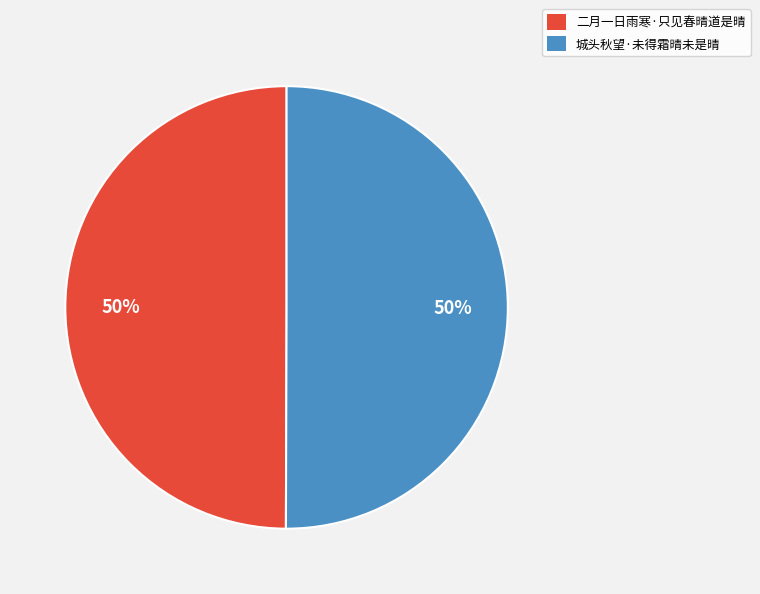

How many slices are in this pie chart?

2